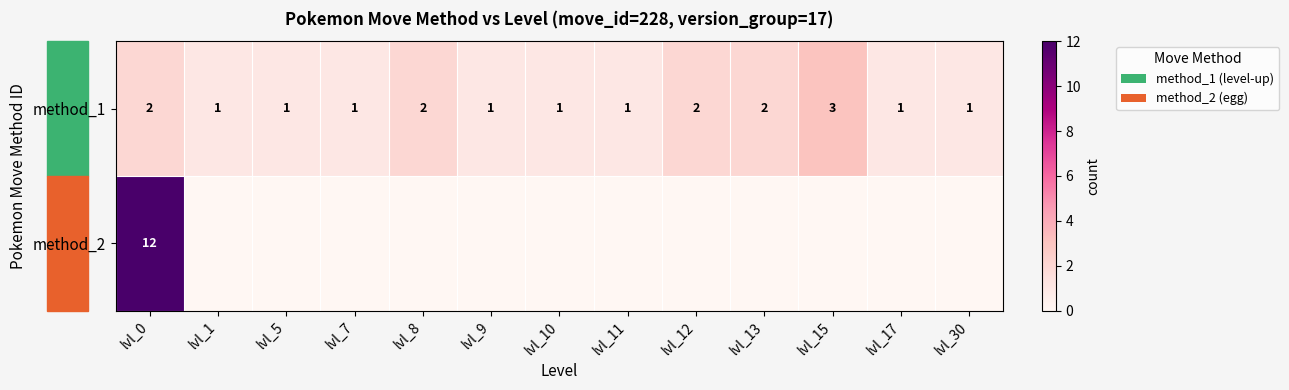

Which category has the highest value in the method_1 series?

lvl_15